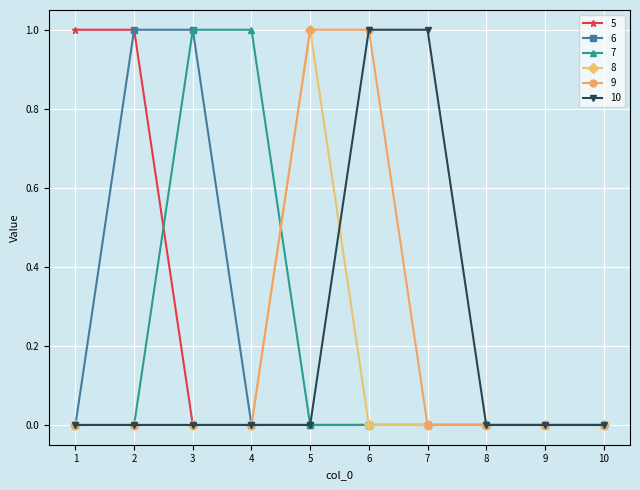

How many lines are shown in the chart?

6